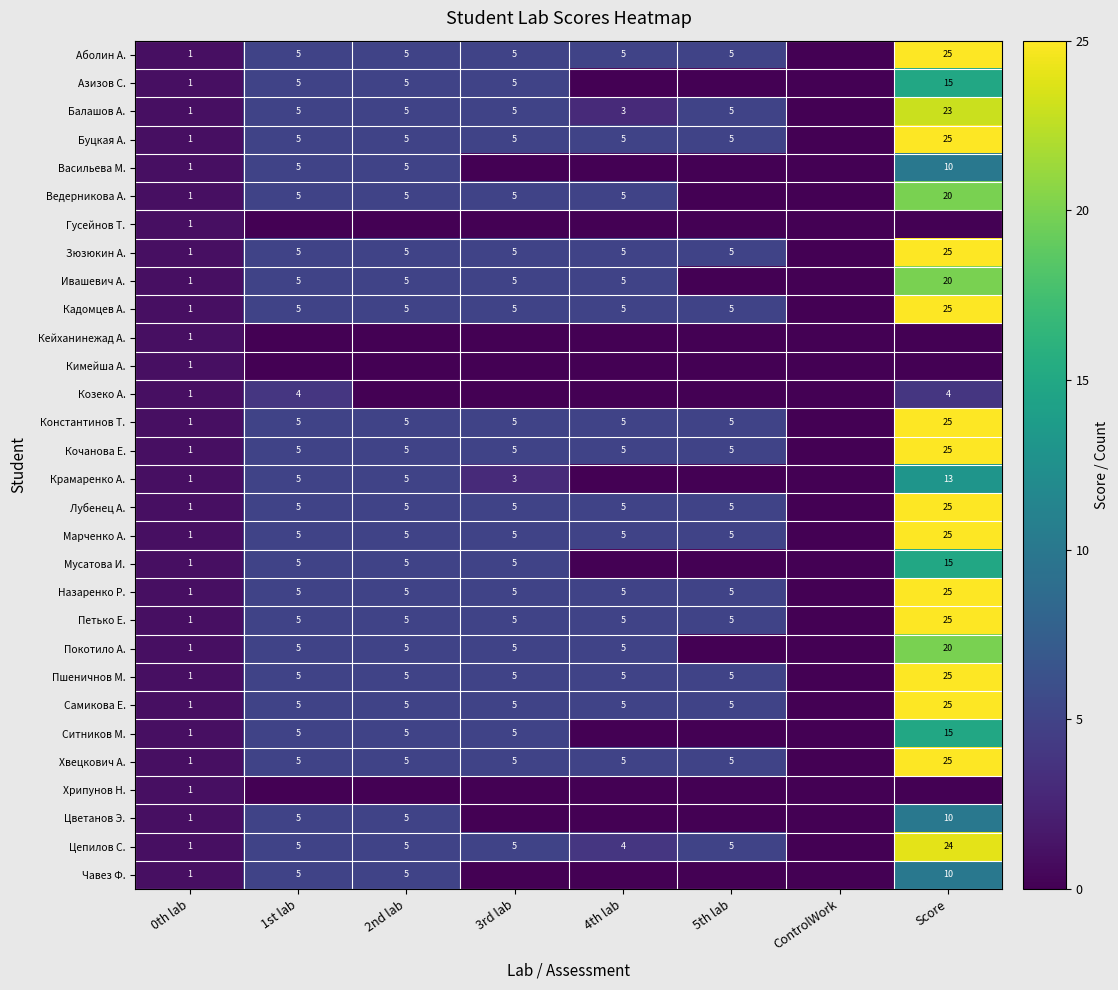

Is it true that Лубенец А. equals 3 at 1st lab?

False